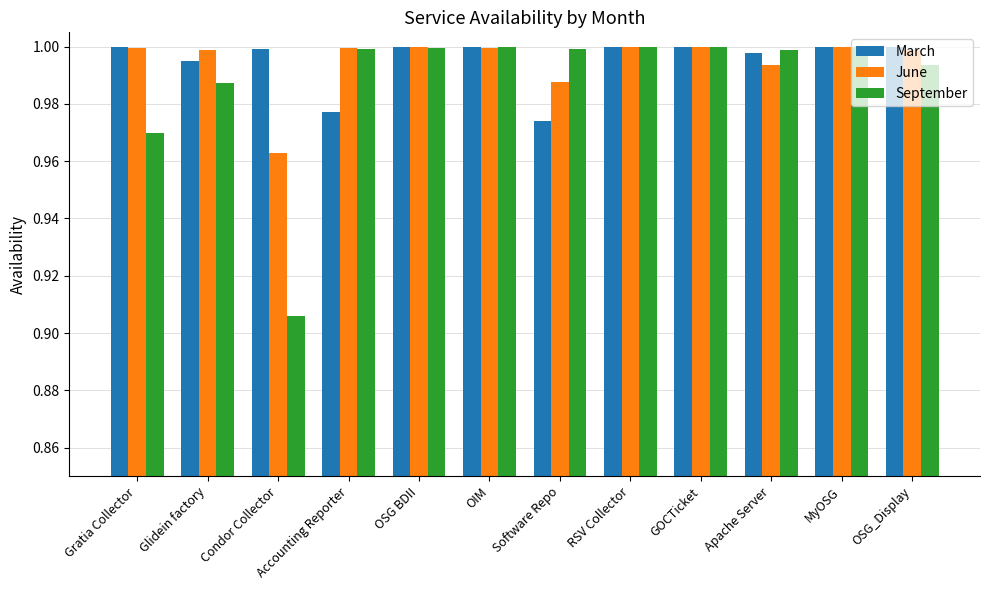

What is the label of the 12th bar from the left?

OSG_Display